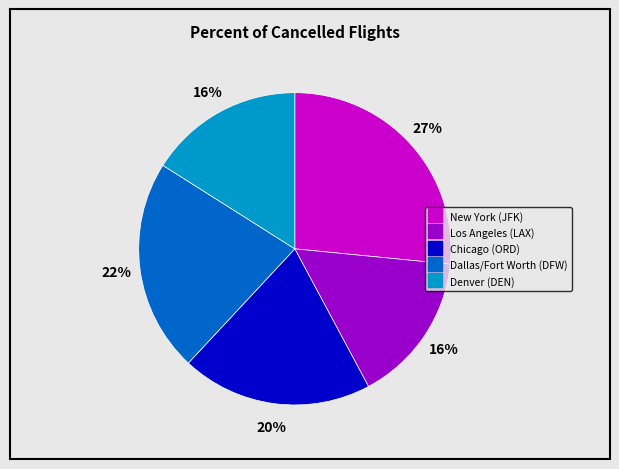

To the nearest percent, what percentage of the pie is Denver (DEN)?

16%